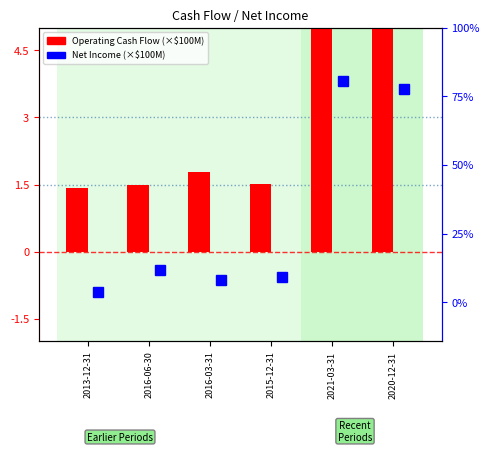

What is the sum of all Operating Cash Flow values?

18.6